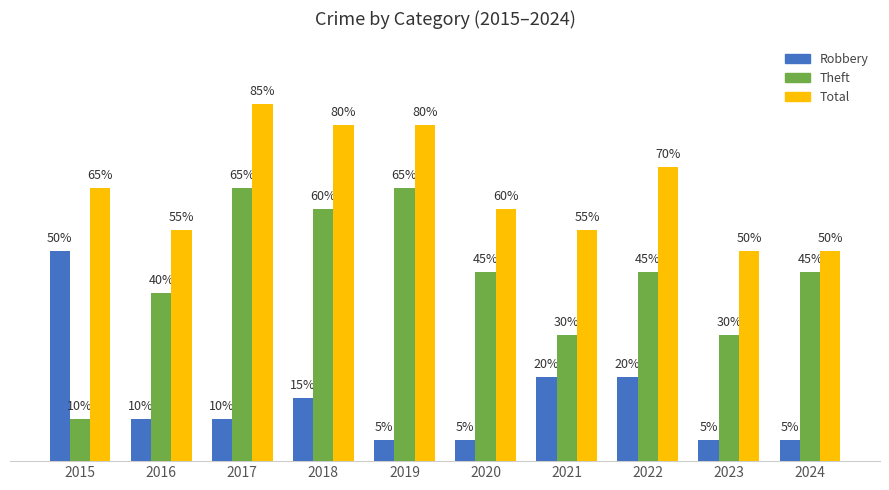

Does the chart contain any negative values?

No